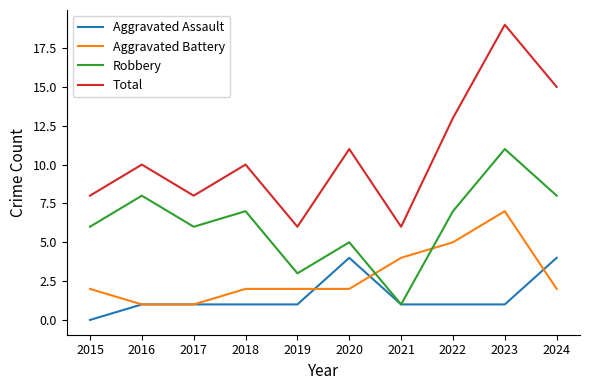

What is the difference between the Robbery values at 2023 and 2017?

5